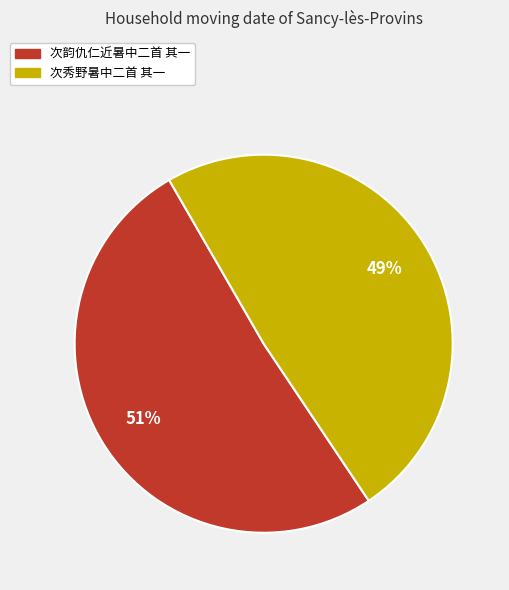

What is the smallest slice in the pie chart?

次秀野暑中二首 其一